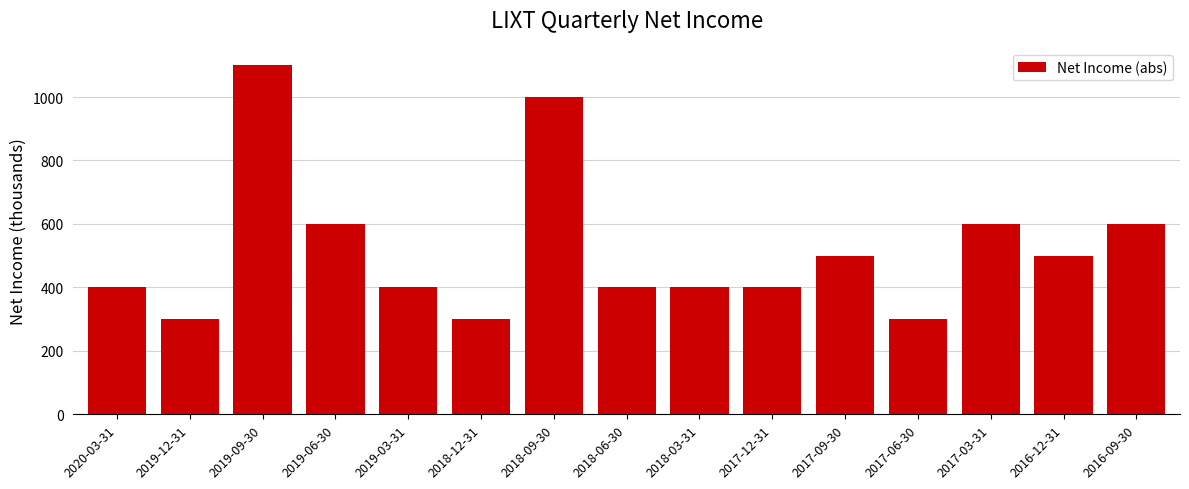

Reading right to left, list all the values displayed in this chart.

2016-09-30=600	2016-12-31=500	2017-03-31=600	2017-06-30=300	2017-09-30=500	2017-12-31=400	2018-03-31=400	2018-06-30=400	2018-09-30=1000	2018-12-31=300	2019-03-31=400	2019-06-30=600	2019-09-30=1100	2019-12-31=300	2020-03-31=400